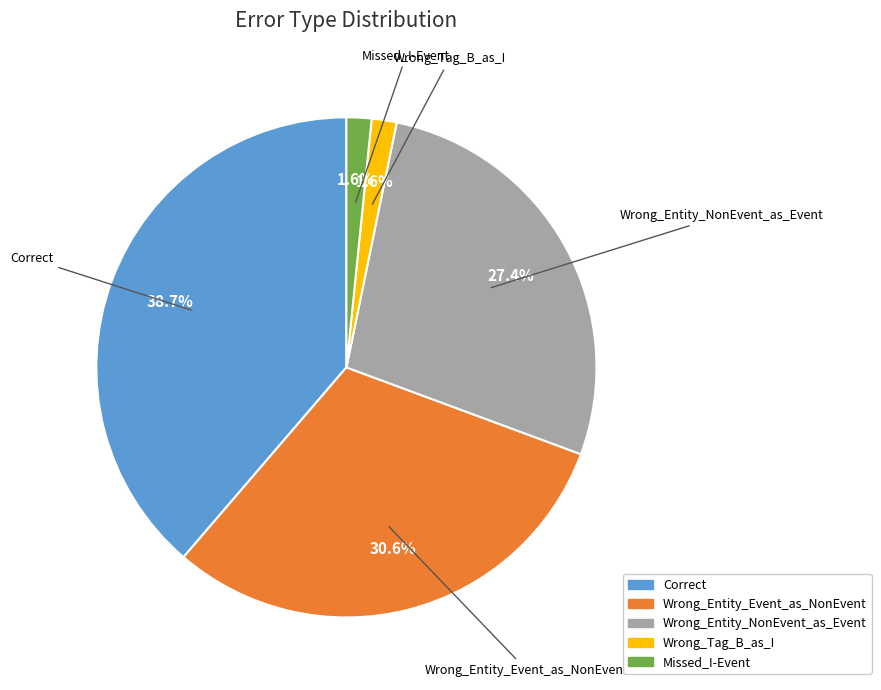

Does Wrong_Entity_Event_as_NonEvent account for over 50% of the chart?

No